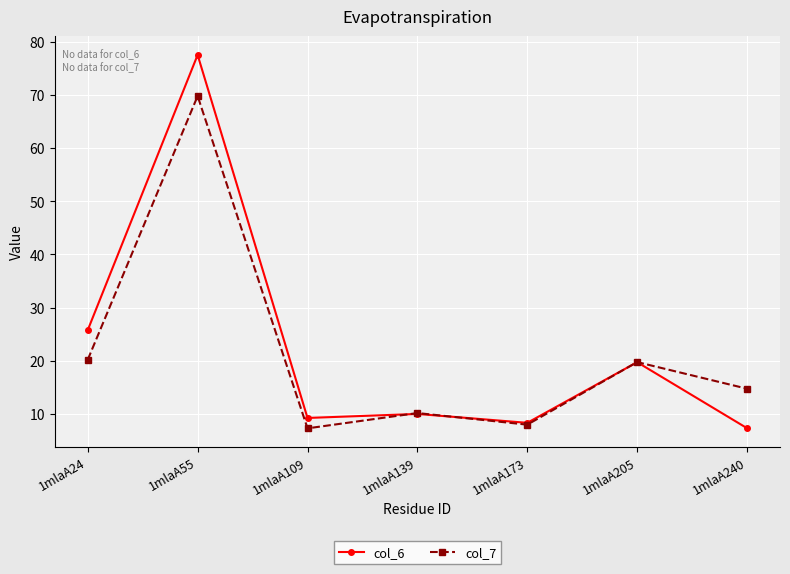

Is it true that col_6 equals 10.0 at 1mlaA205?

False